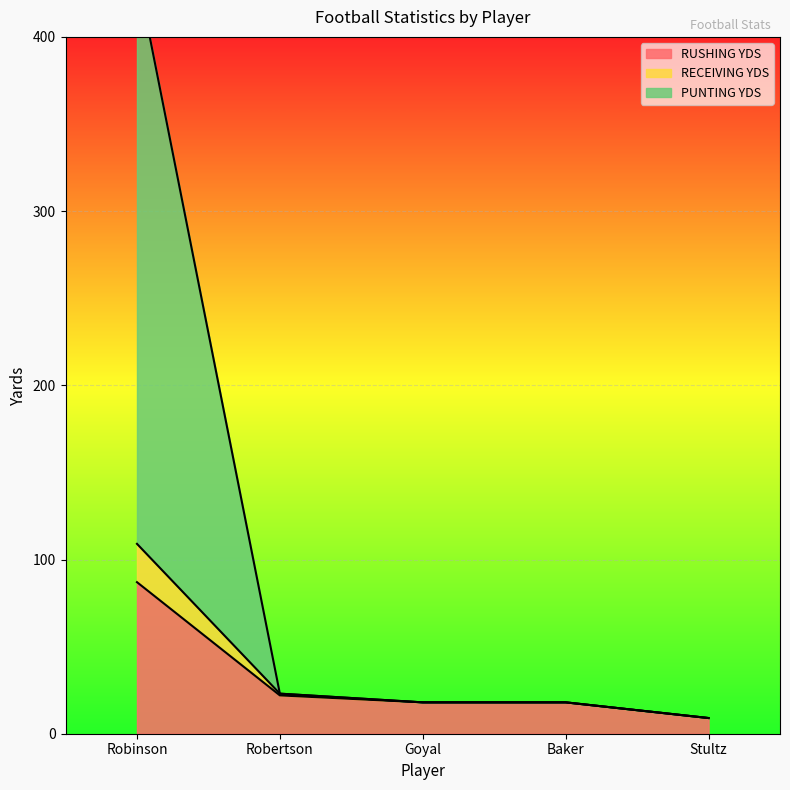

Is it true that RUSHING YDS equals 18 at Baker?

True